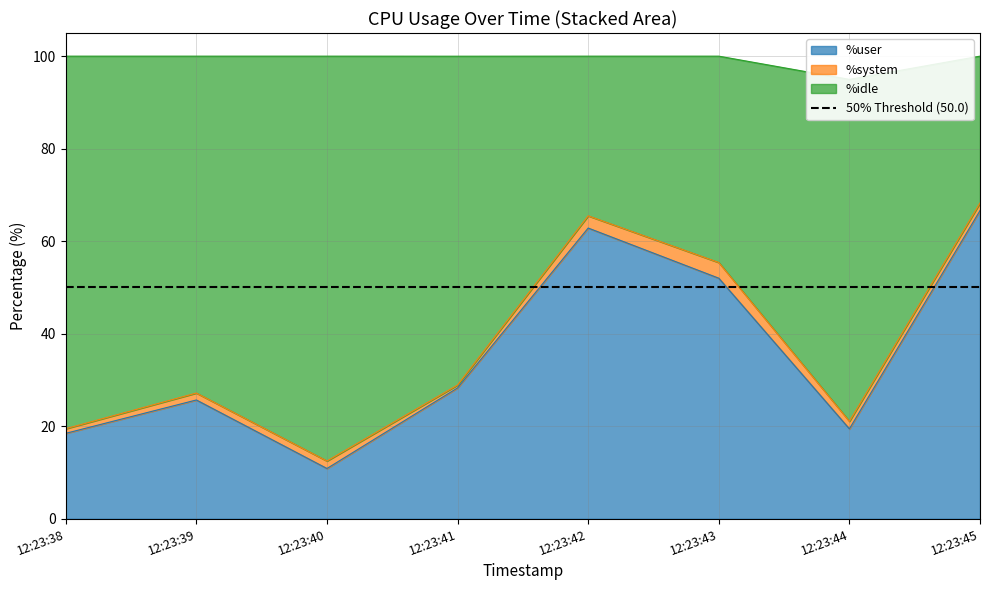

Between 12:23:40 and 12:23:44, which series saw the biggest shift?

%idle